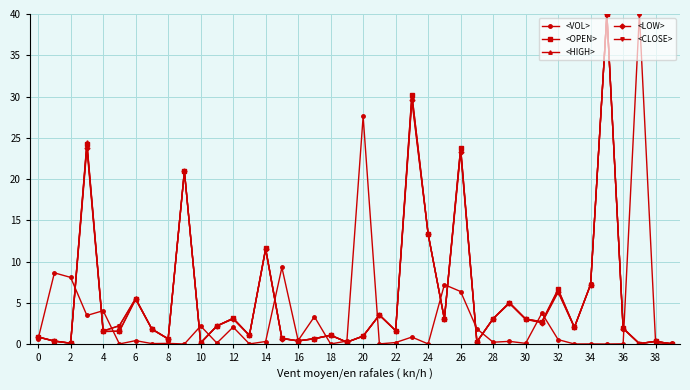

True or false: <VOL> has more than 0 interior local peaks.

True